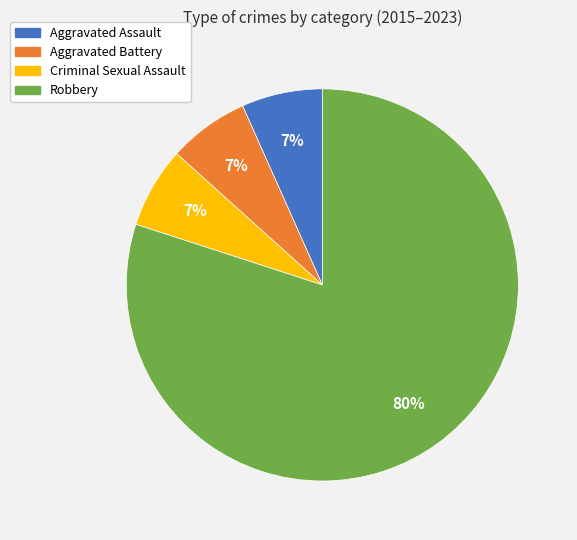

What is the ratio of the value at Criminal Sexual Assault to the value at Aggravated Assault?

1.0